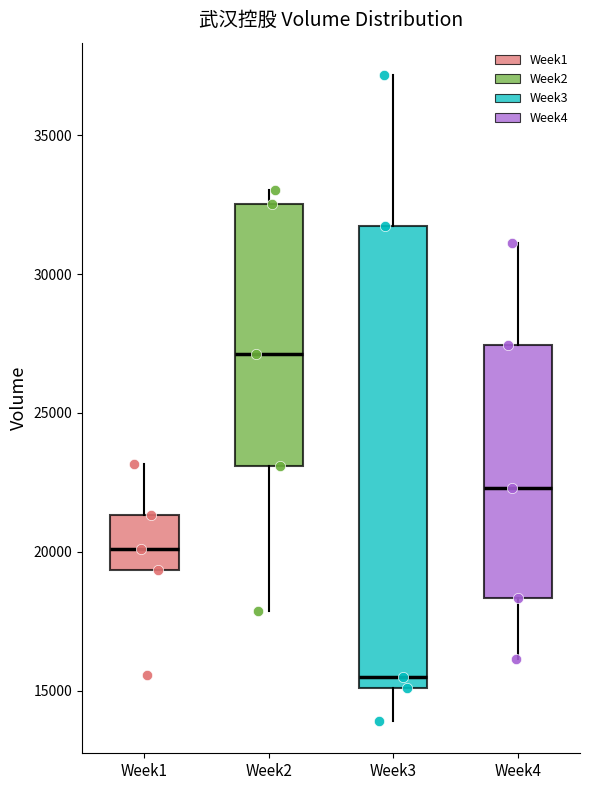

Reading left to right, transcribe this box plot: for each box, give where its median line is, the range the box spans, and where its two whiskers end, as read against the y-axis. The values are not printed on the chart, so give them approximately, as read against the axis.

Week1: median 20000, box 19500 to 21500, whiskers 19500 to 23000
Week2: median 27000, box 23000 to 32500, whiskers 18000 to 33000
Week3: median 15500, box 15000 to 31500, whiskers 14000 to 37000
Week4: median 22500, box 18500 to 27500, whiskers 16000 to 31000